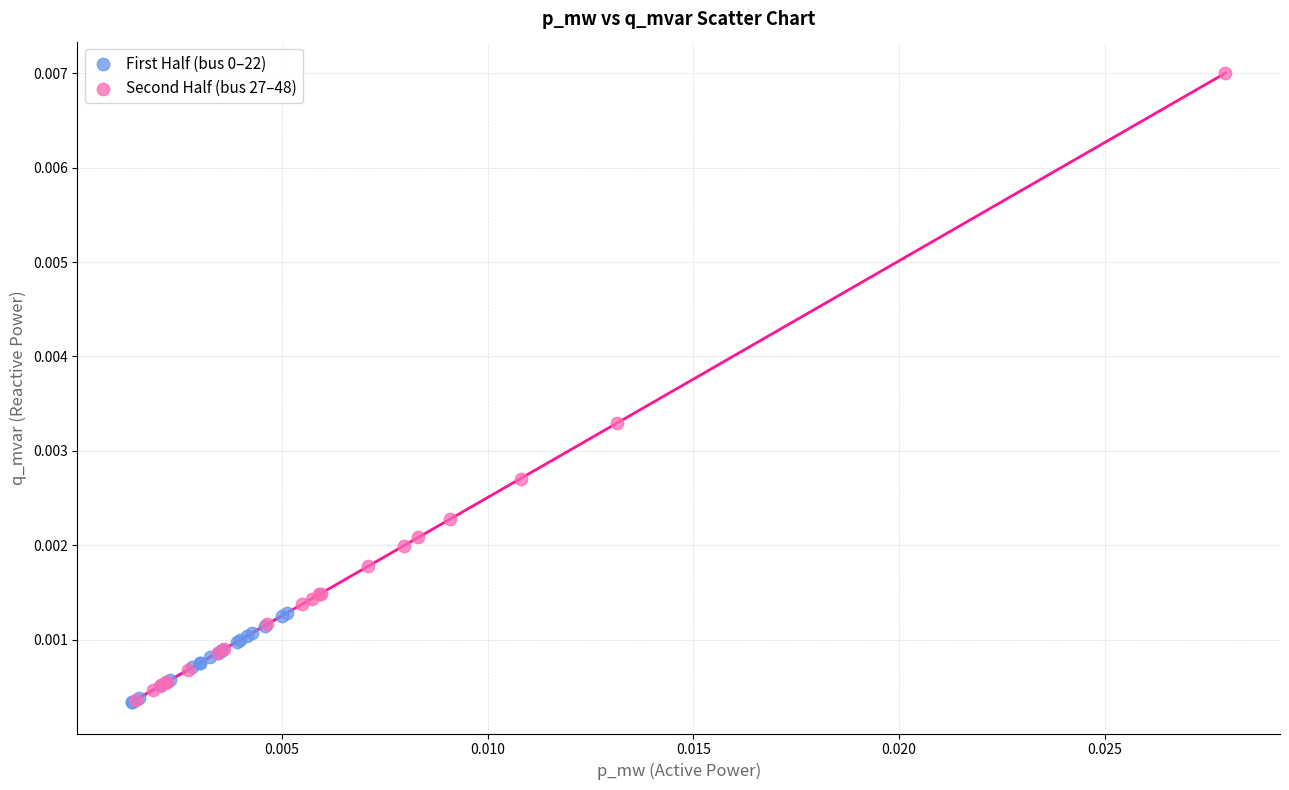

Which series reaches the maximum Y coordinate?

Second Half (bus 27–48)